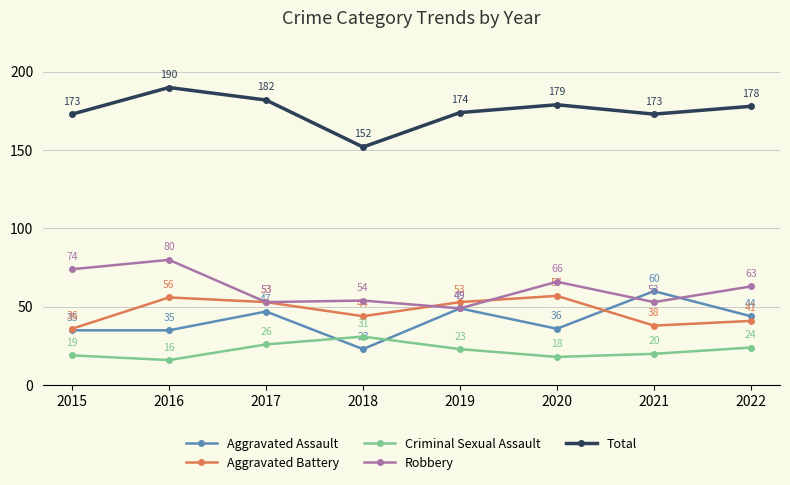

Which series has the largest total across all categories?

Total